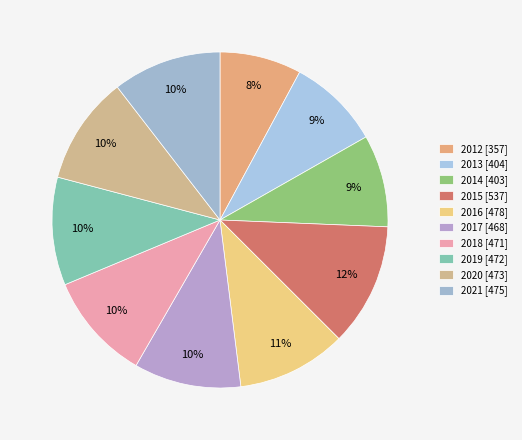

What is the change in value from 2013 to 2018?

+67